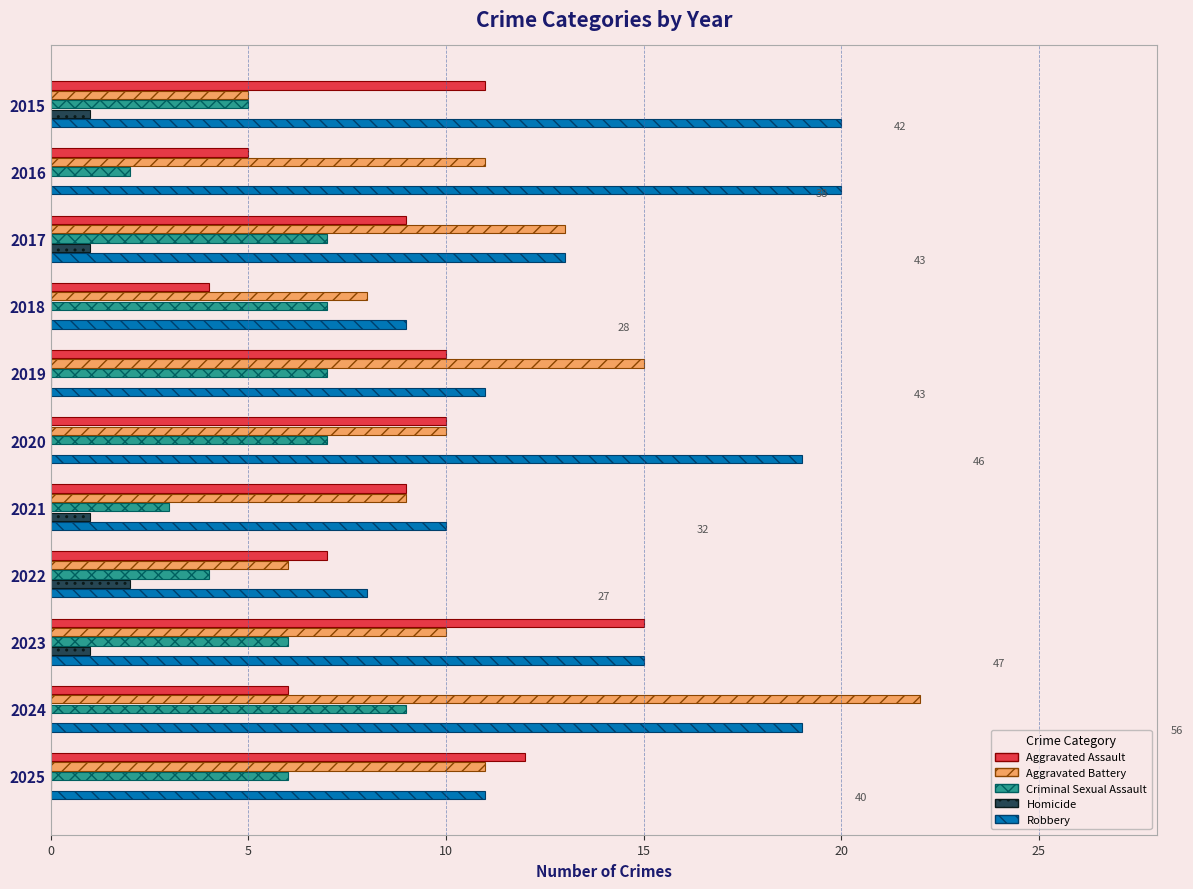

What is the greatest value displayed?

22